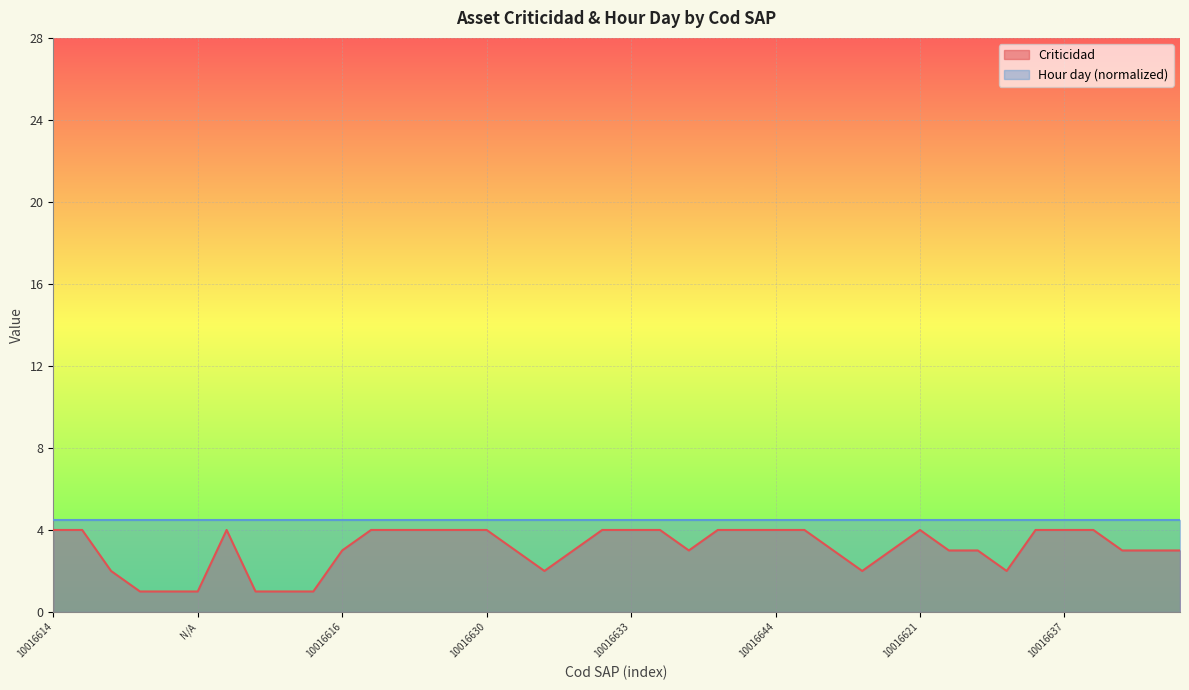

Count the values in the range 3 to 4.

30